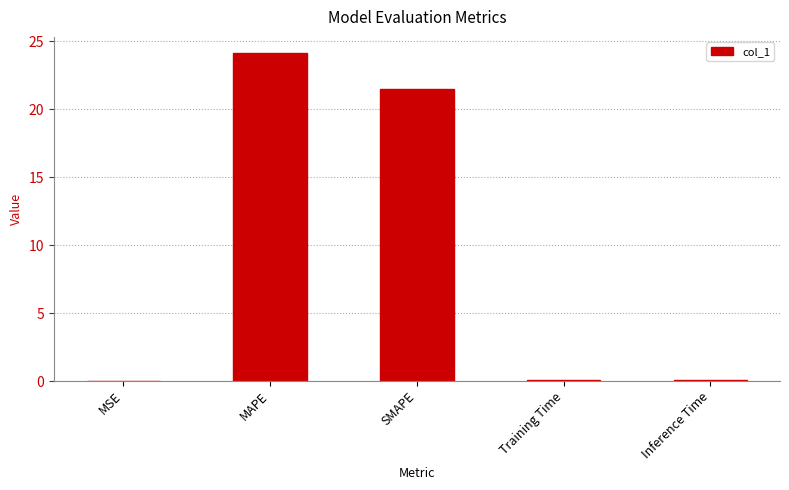

Is it true that the value at MAPE is 24.1?

True